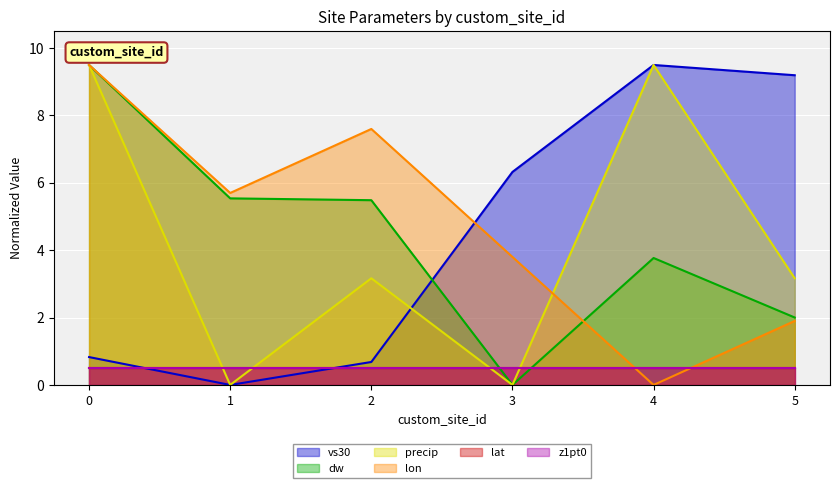

How many values in the dw series are below 5?

3